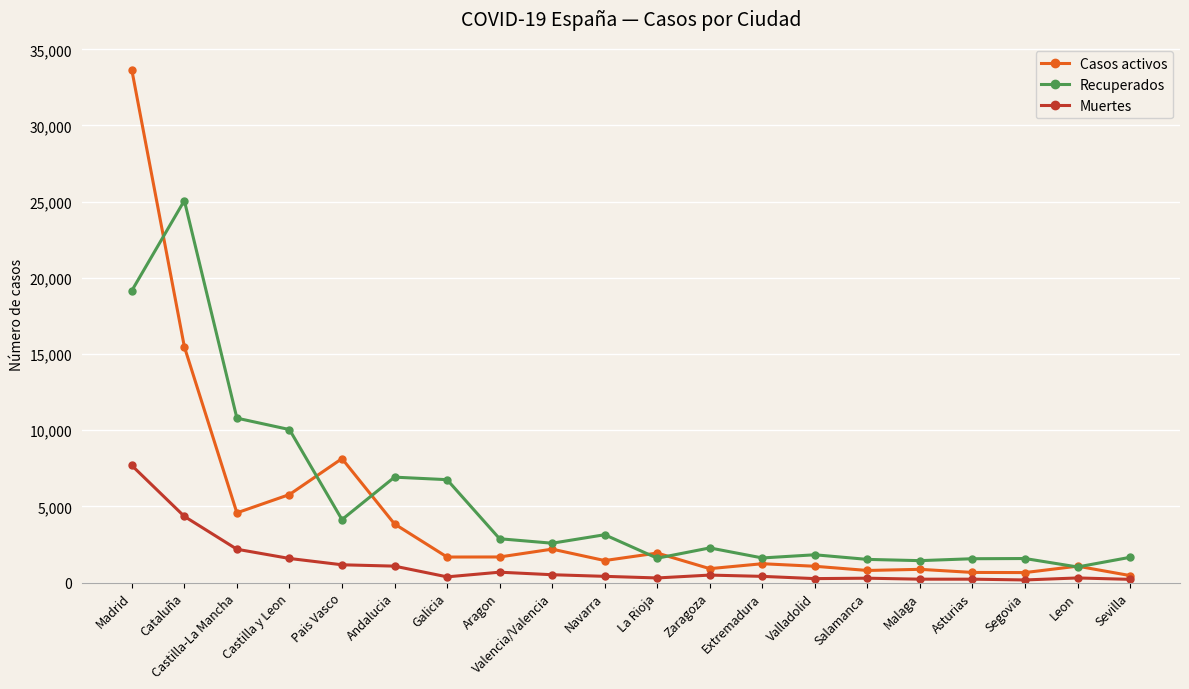

Count the number of data series in this chart.

3